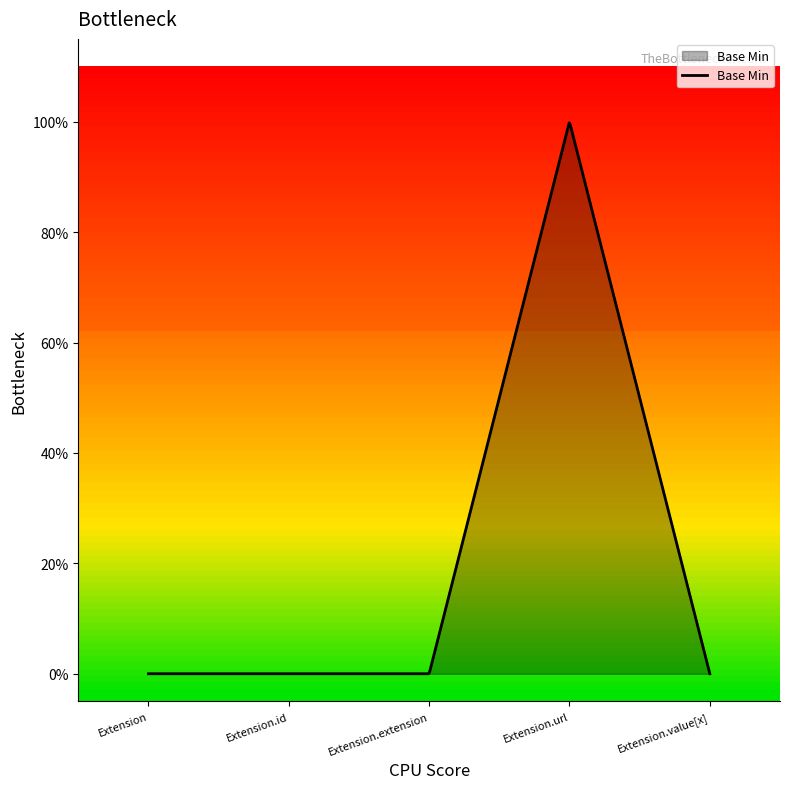

At which label is the value closest to 0?

Extension